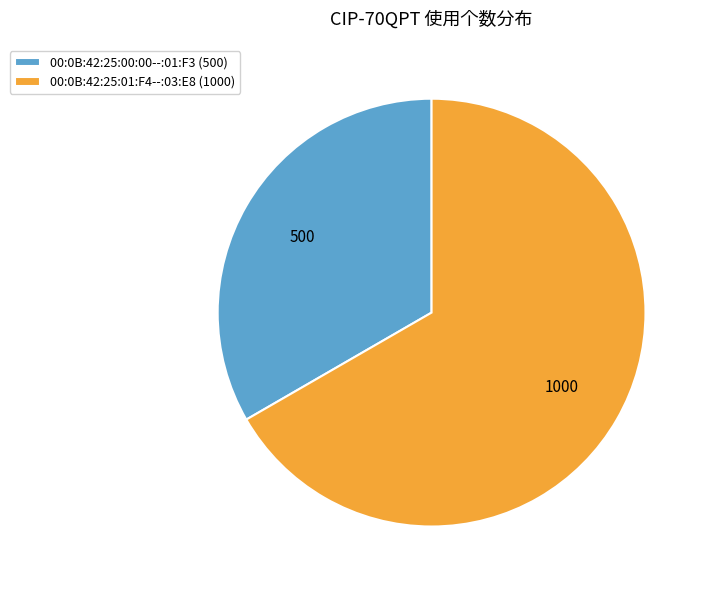

How many segments does this pie chart have?

2